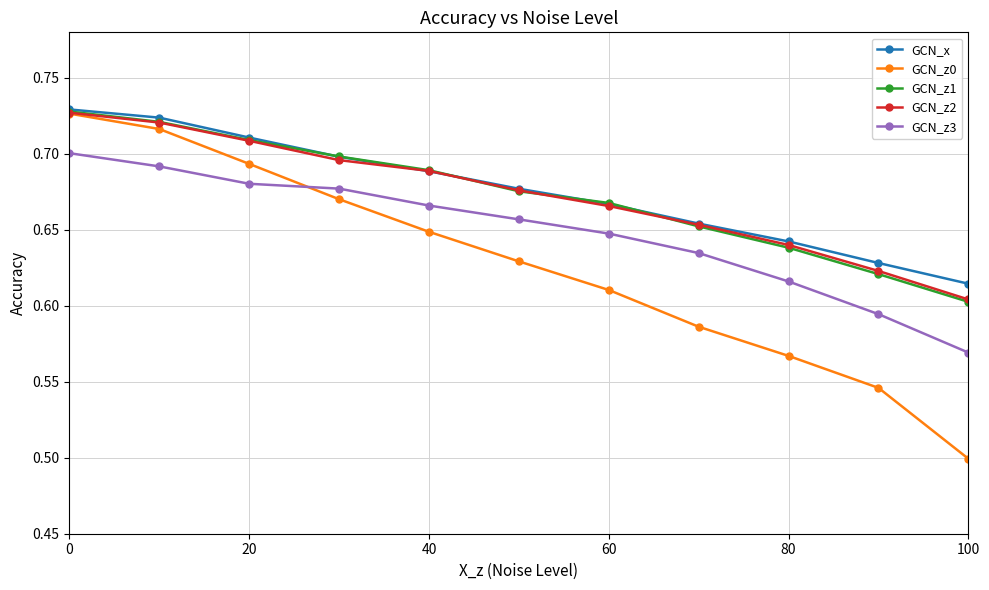

Count the GCN_z0 values in the range 0 to 1.

11